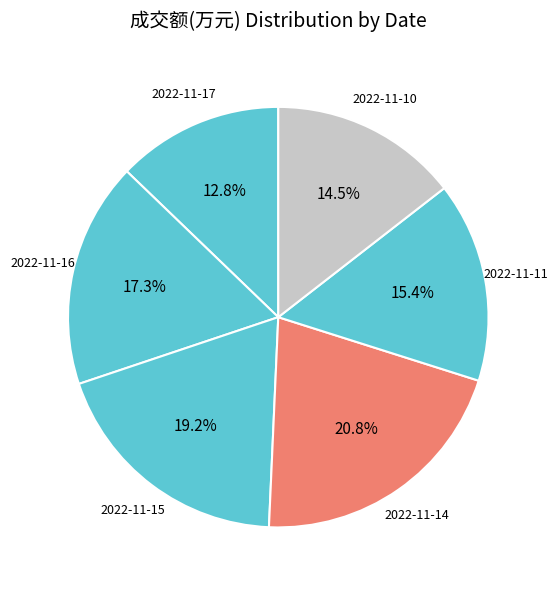

Is the sum of 2022-11-17 and 2022-11-16 greater than half?

No